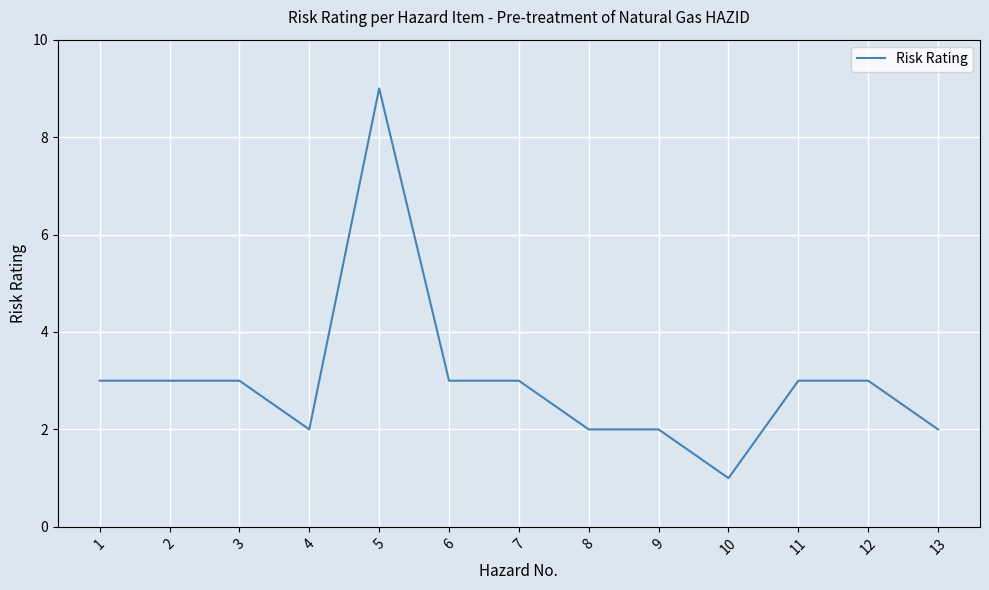

Does the chart display data point markers on the line(s)?

No